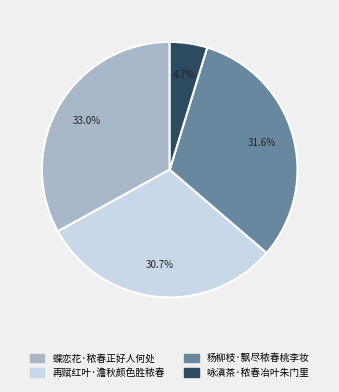

What percentage is the 蝶恋花·秾春正好人何处 slice, to the nearest percent?

33%